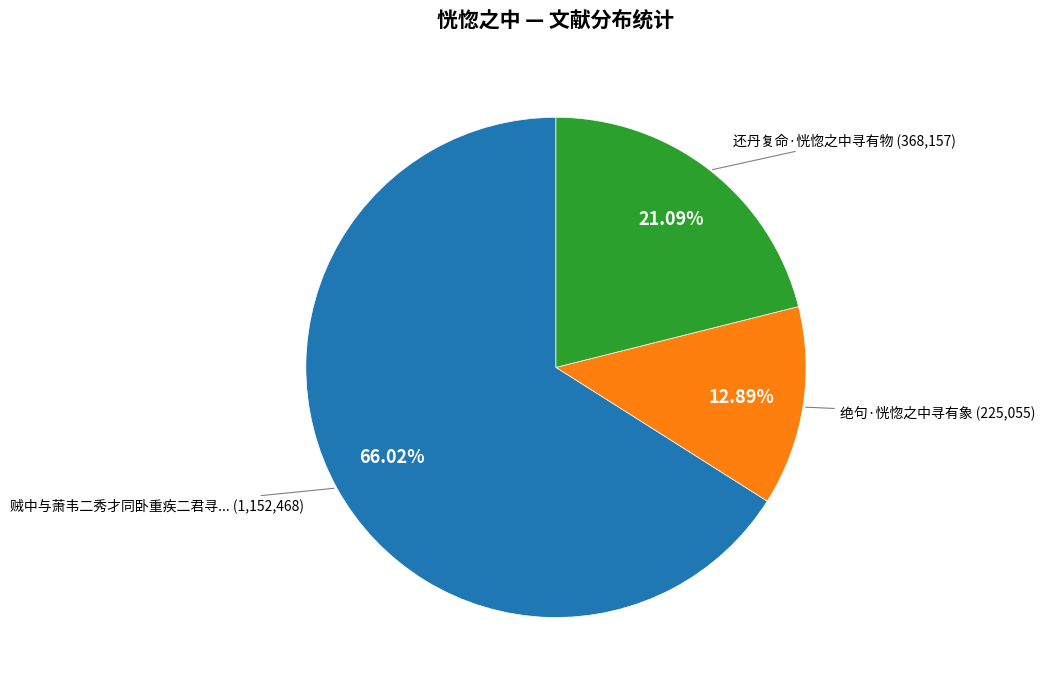

Does any single category account for the majority?

Yes